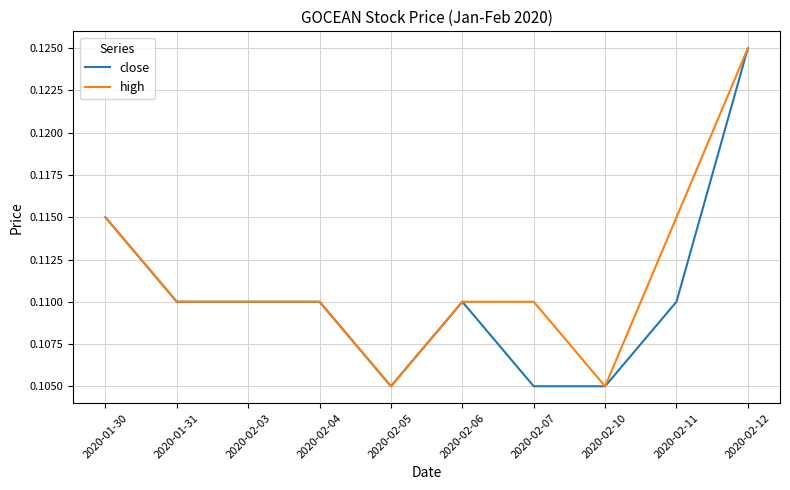

What is the sum of all close values?

1.1